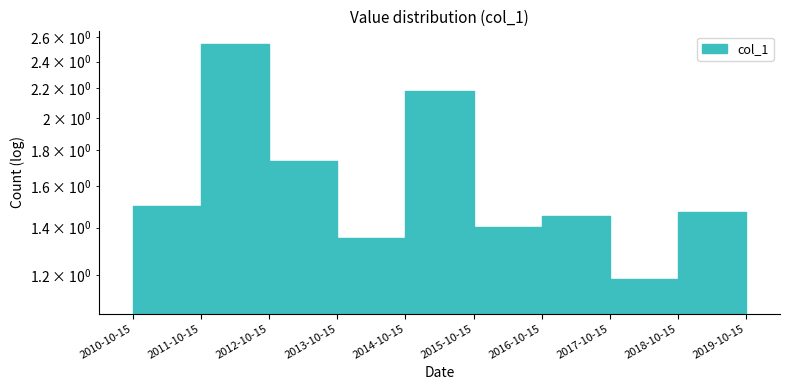

List the labels in order of value, smallest first.

2019-10-15, 2017-10-15, 2013-10-15, 2015-10-15, 2016-10-15, 2018-10-15, 2010-10-15, 2012-10-15, 2014-10-15, 2011-10-15